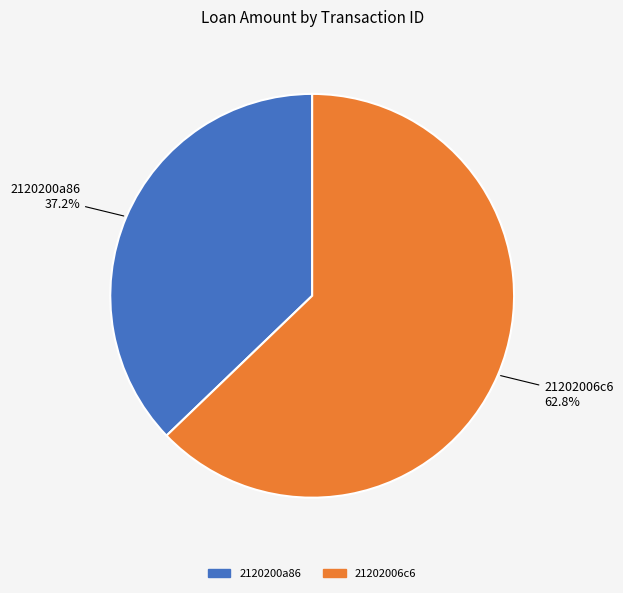

Is there any slice that represents more than half of the pie?

Yes